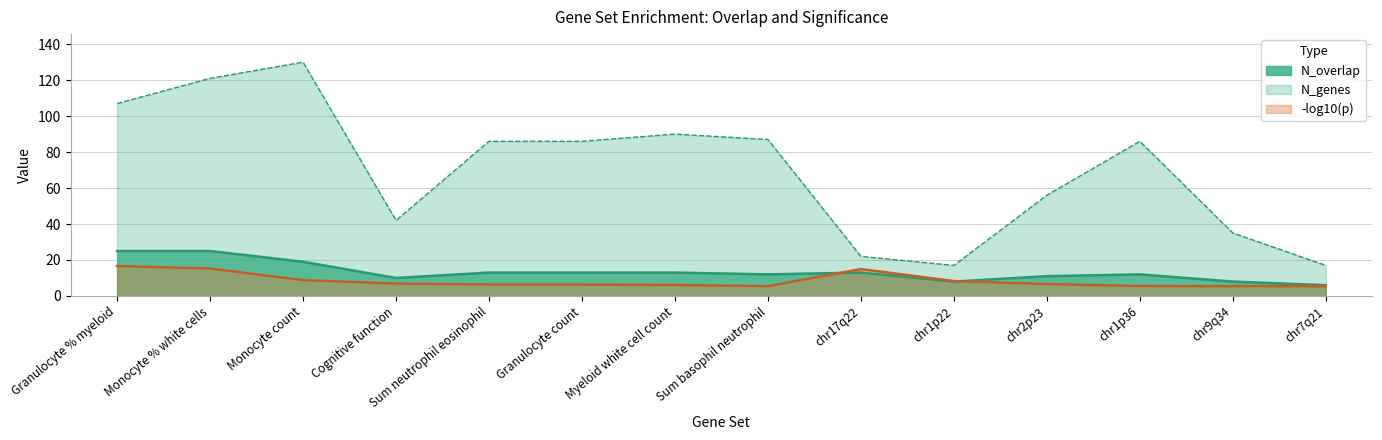

Between Cognitive function and chr1p22, which series saw the biggest shift?

N_genes